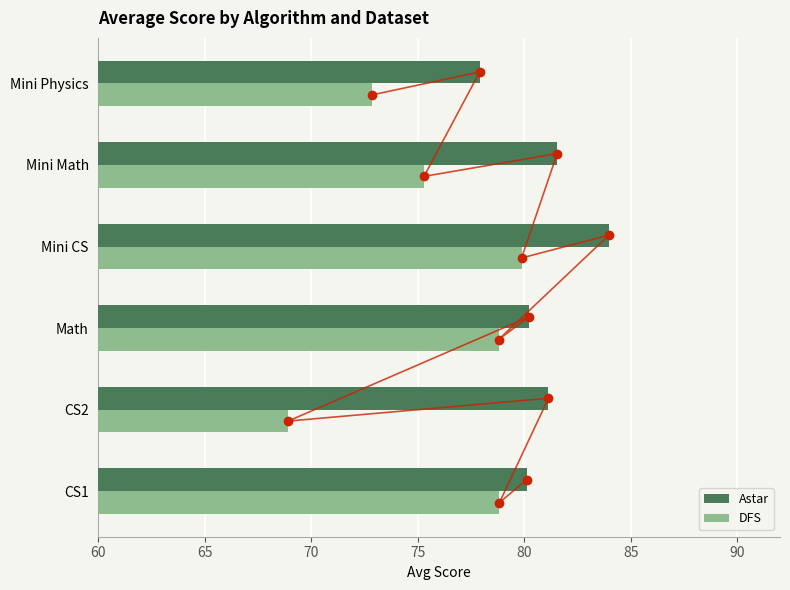

What is the smallest value displayed?

68.9